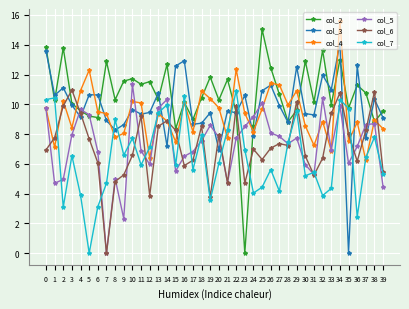

Which category has the lowest value in the col_7 series?

5